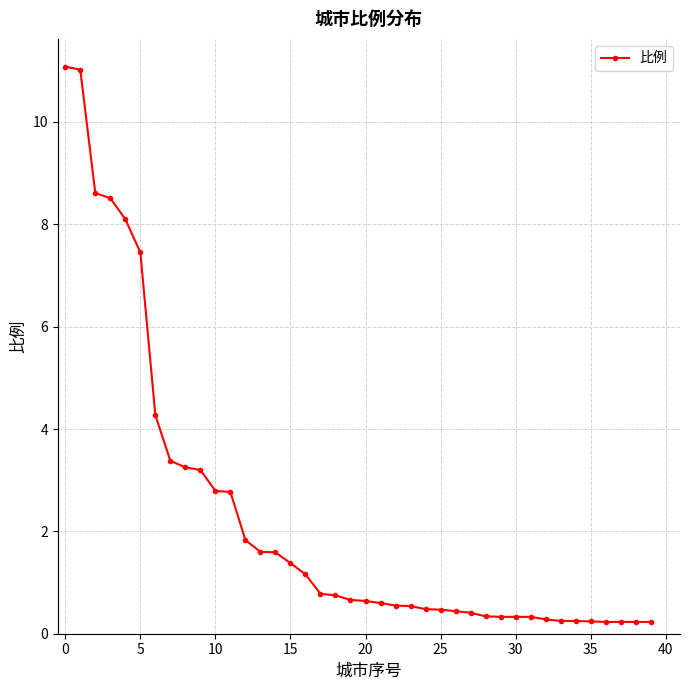

Does the chart have visible grid lines?

Yes